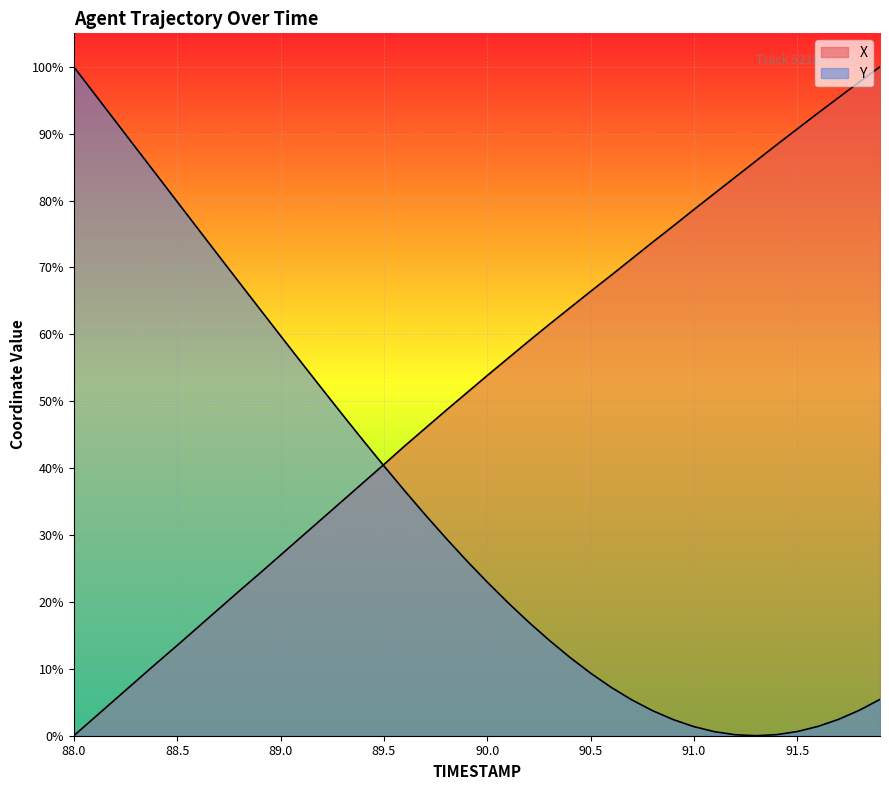

Rank the series by their average value, from highest to lowest.

X, Y